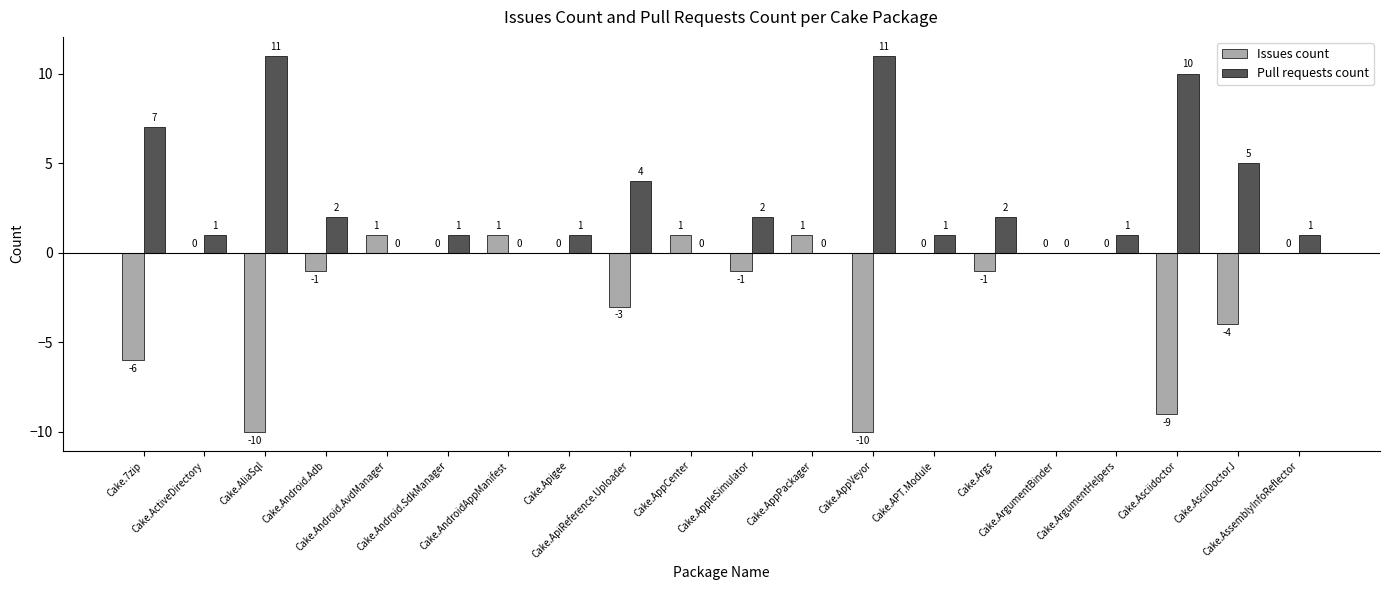

What is the maximum value shown in the chart?

11